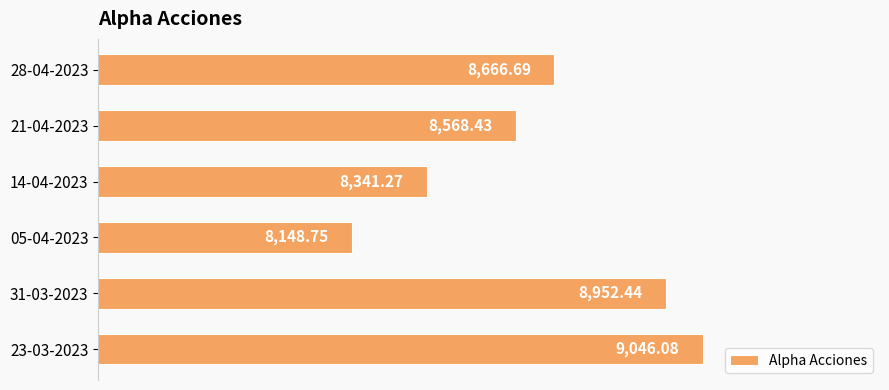

Are the bars grouped side by side (vs. stacked)?

No